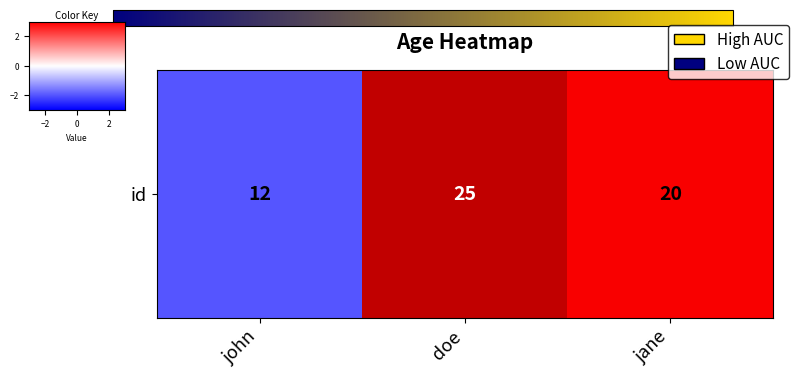

What is the approximate value at jane, to the nearest 10?

20